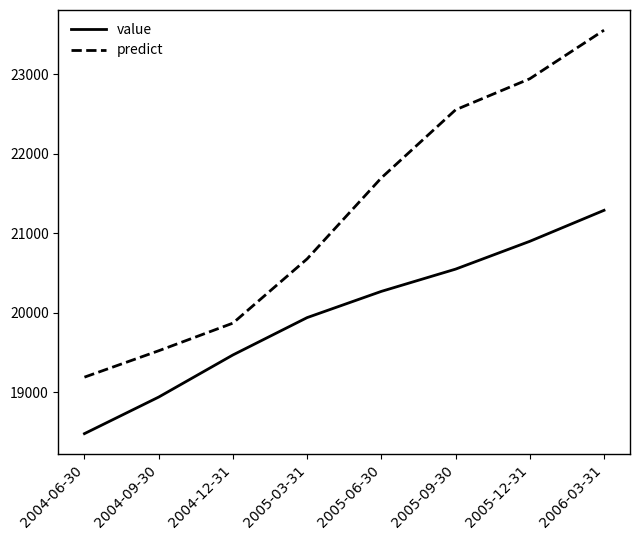

What are all the series names shown in the legend?

value, predict